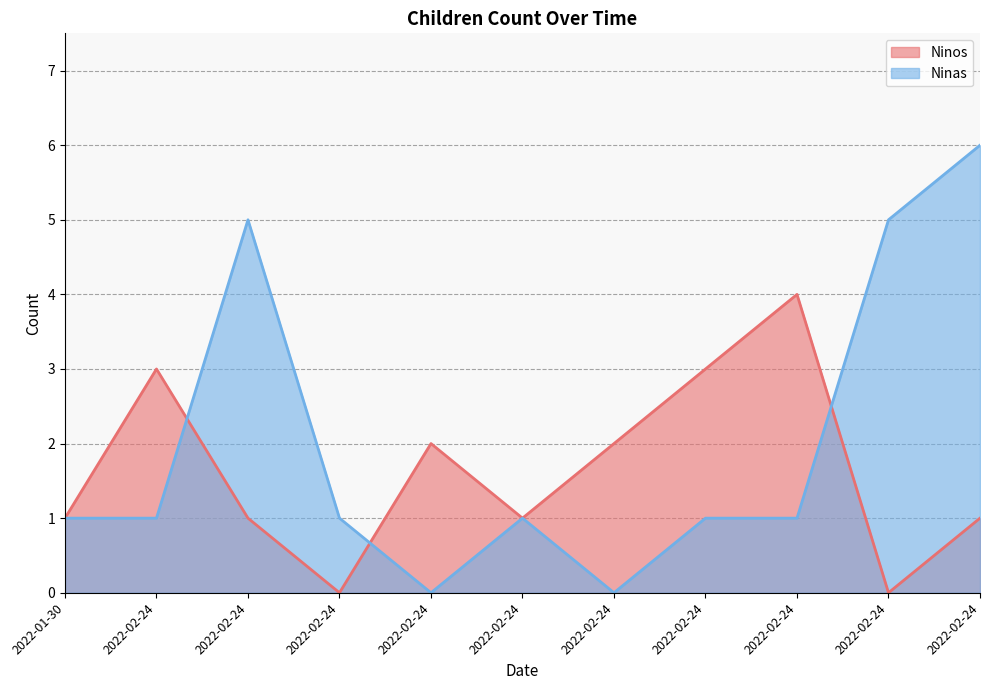

The value of Ninas at 2022-02-24 is 2. True or false?

False